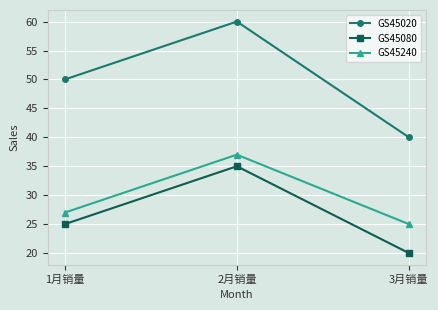

How many data points in GS45240 are less than 27?

1